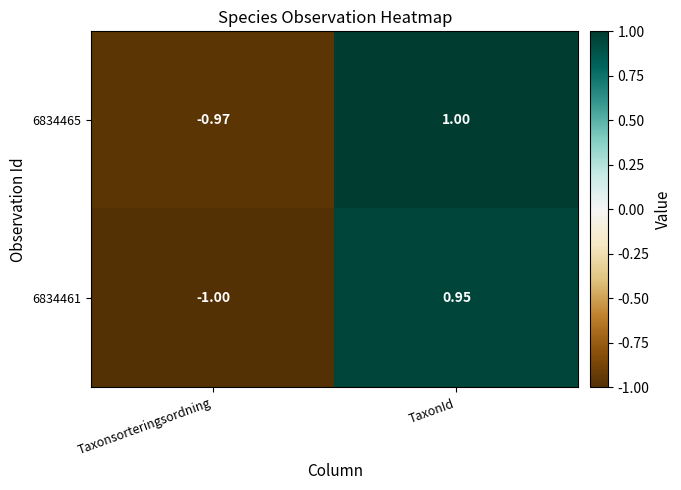

Is the value of 6834461 at TaxonId greater than the value of 6834465 at TaxonId?

No